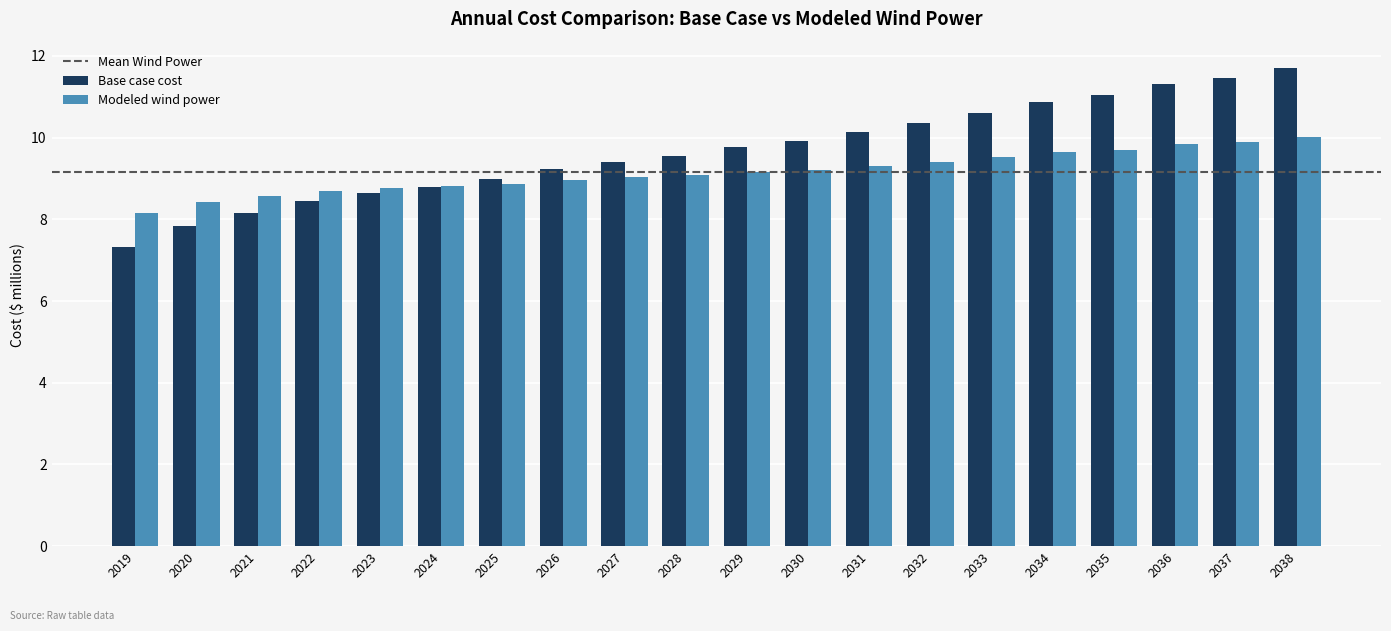

What is the approximate value of Modeled wind power at 2036?

9.8